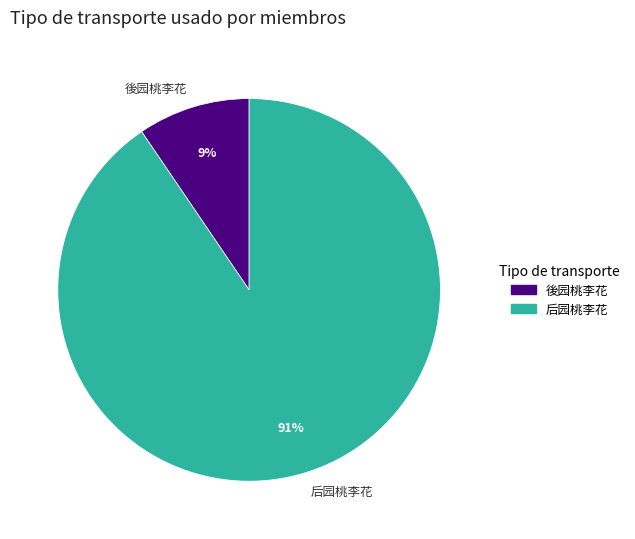

What is the smallest slice in the pie chart?

後园桃李花